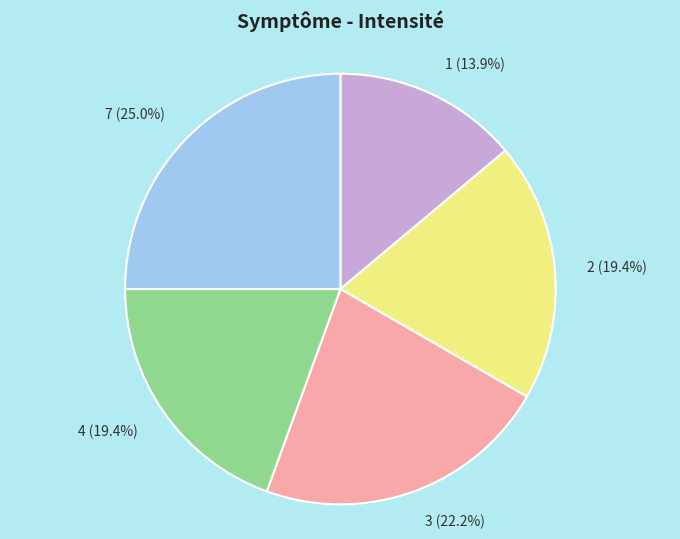

What percentage is the 1 slice, to the nearest percent?

14%